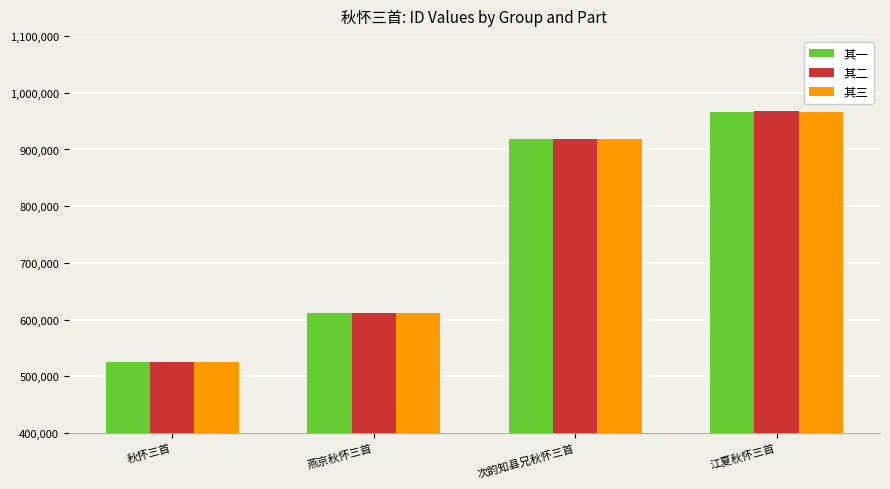

What is the label of the 1st bar from the right?

江夏秋怀三首